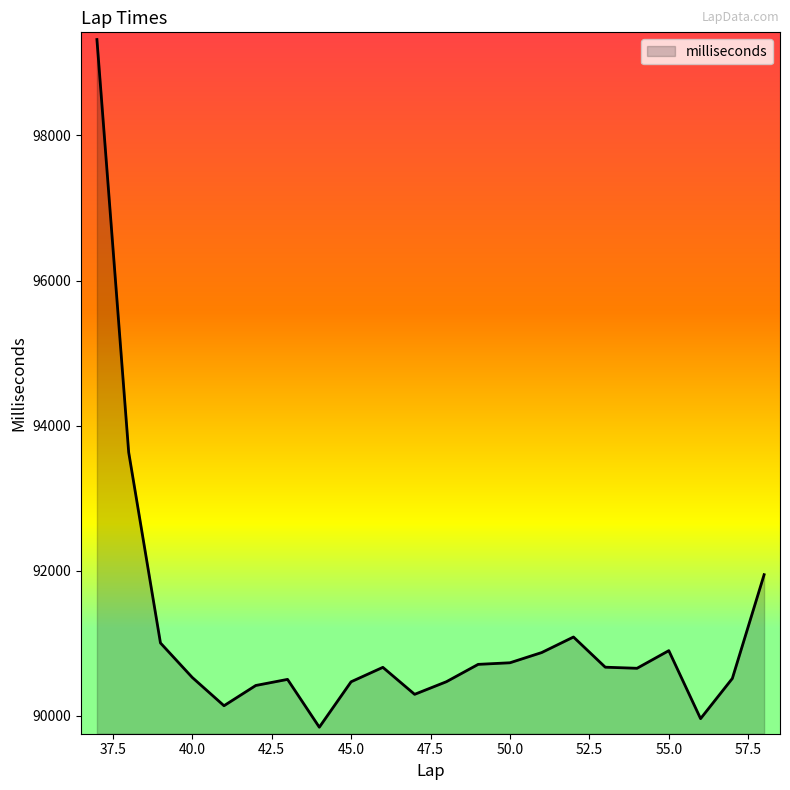

What is the difference between the maximum and minimum values?

9477